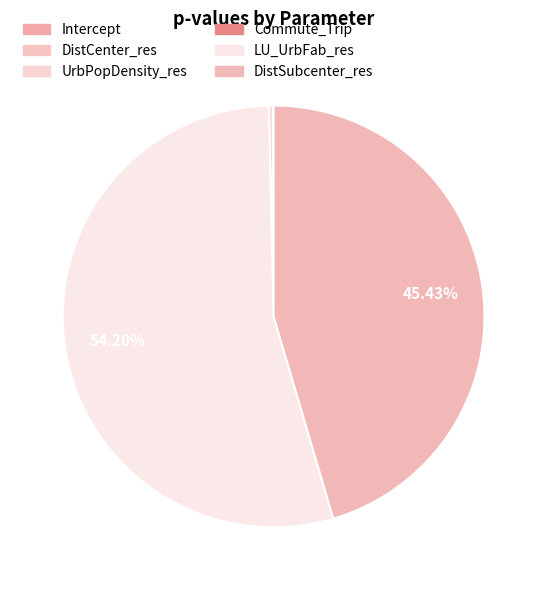

What is the majority slice?

LU_UrbFab_res